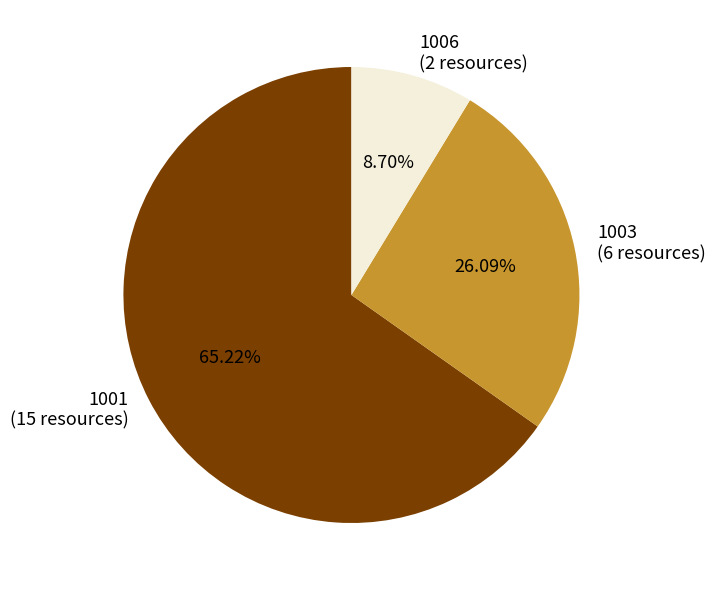

Approximately how many times larger is the value at 1003 (6 resources) compared to 1001 (15 resources)?

0.4